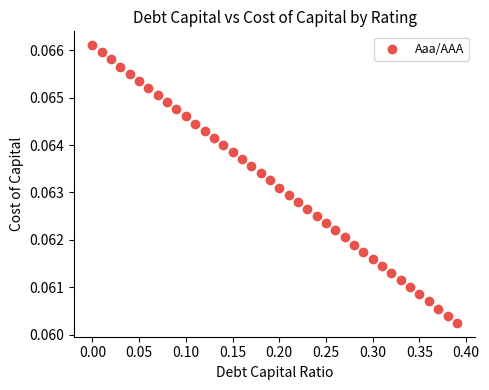

What is the range of X values (max minus min)?

0.4